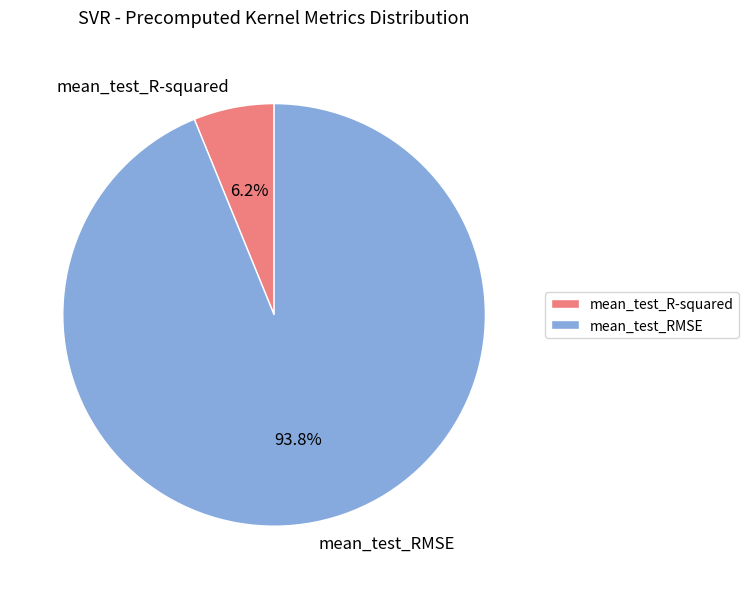

The mean_test_RMSE slice represents 94% of the pie. True or false?

True